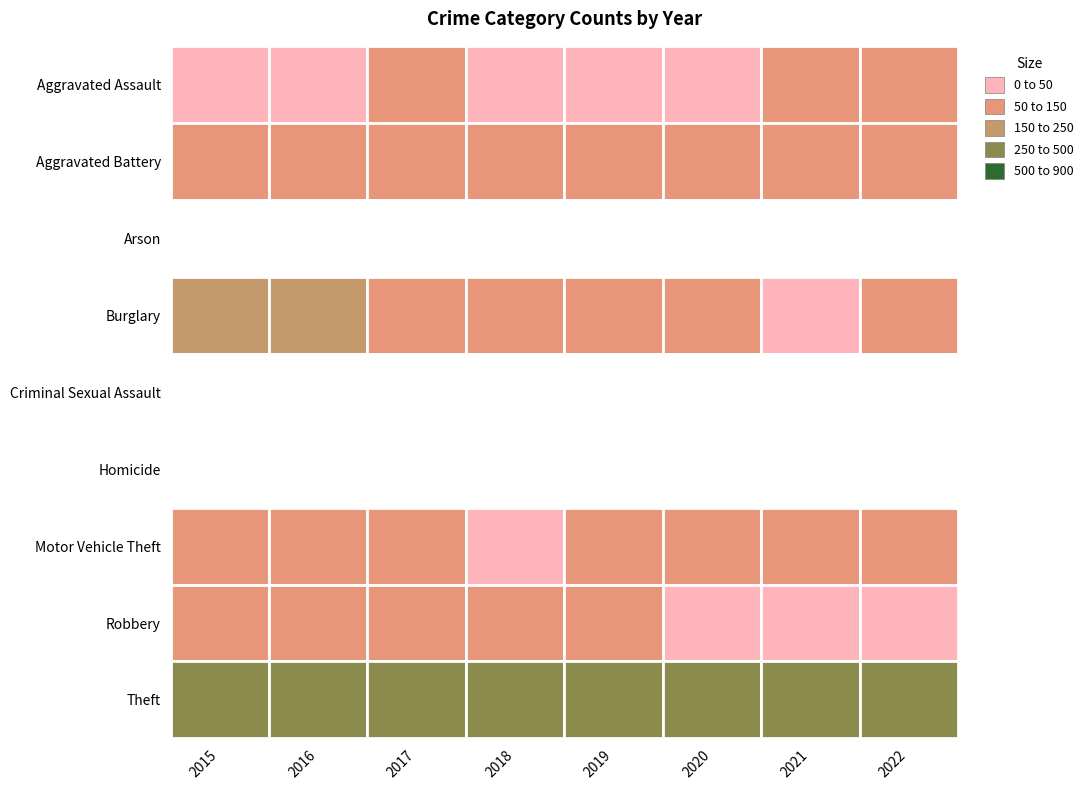

At which label is Criminal Sexual Assault closest to 33?

2016